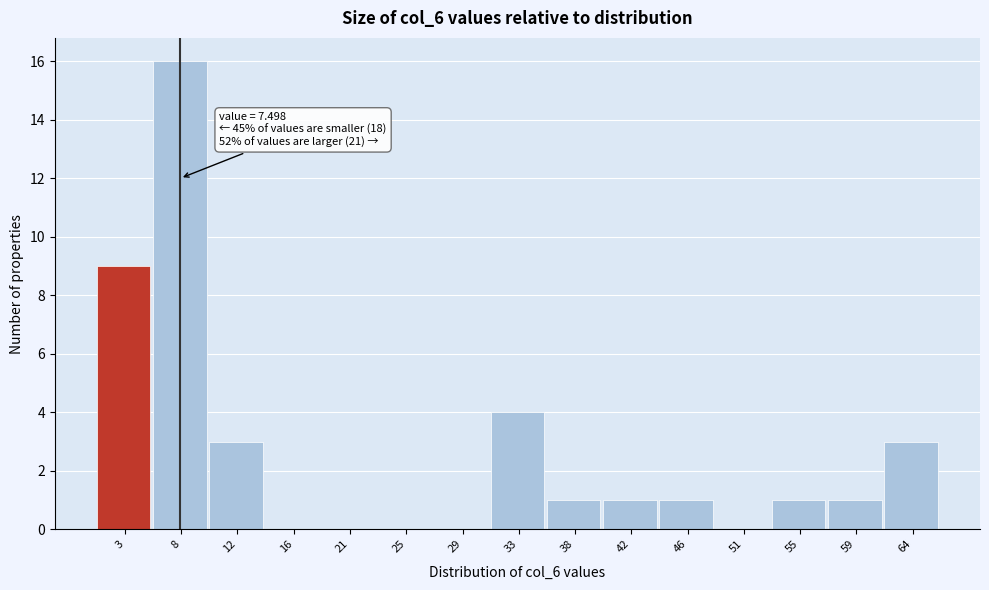

Which range on the x-axis has the tallest bar?

5.5 to 9.5